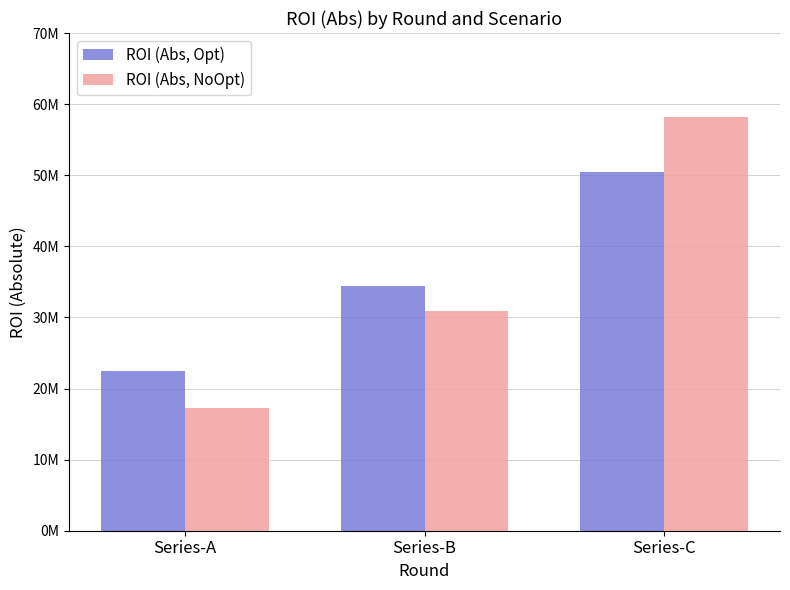

Reading right to left, list all the values displayed in this chart.

ROI (Abs, Opt): Series-C=50400000	Series-B=34400000	Series-A=22400000
ROI (Abs, NoOpt): Series-C=58258240	Series-B=30916000	Series-A=17200000